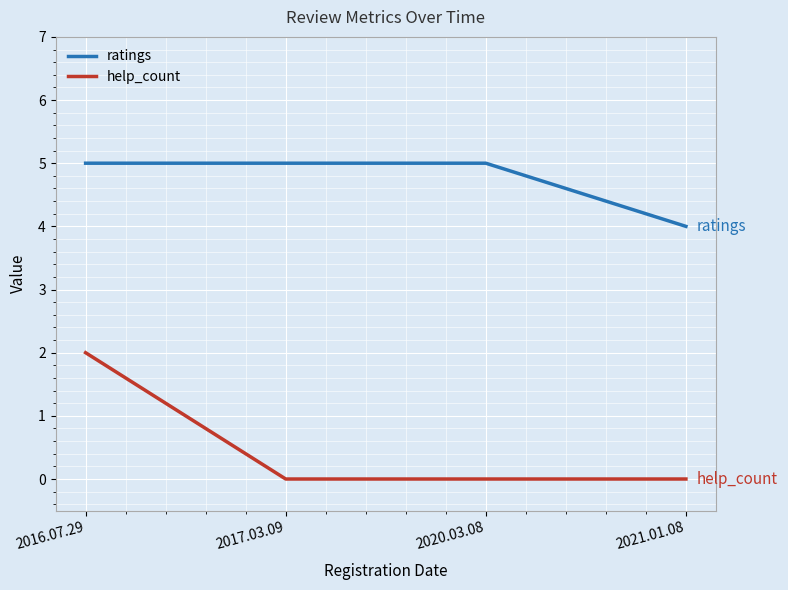

What is the difference between the highest and lowest values at 2020.03.08?

5